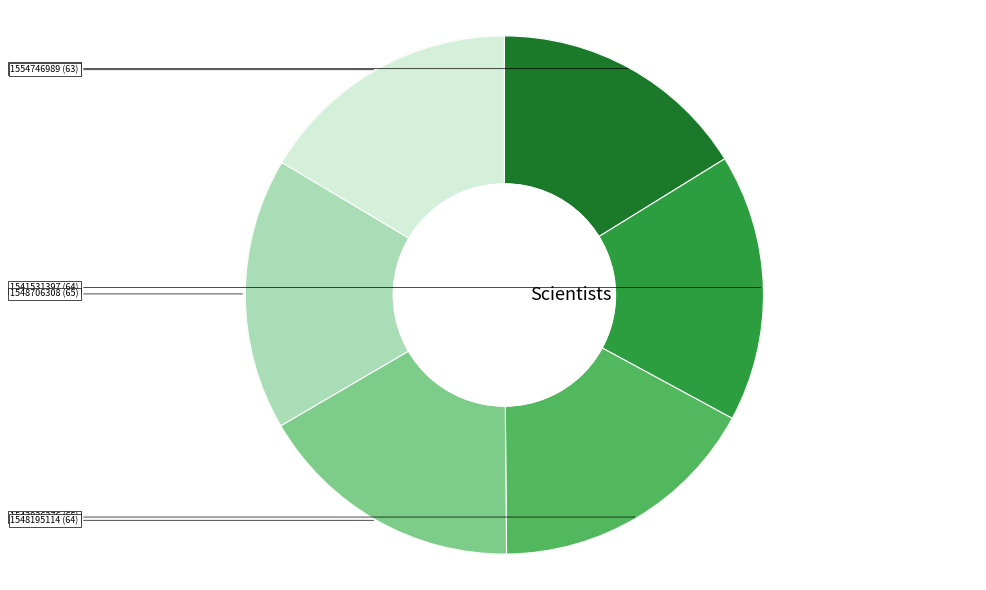

What is the ratio of the value at 1541531397 to the value at 1548195114?

1.0